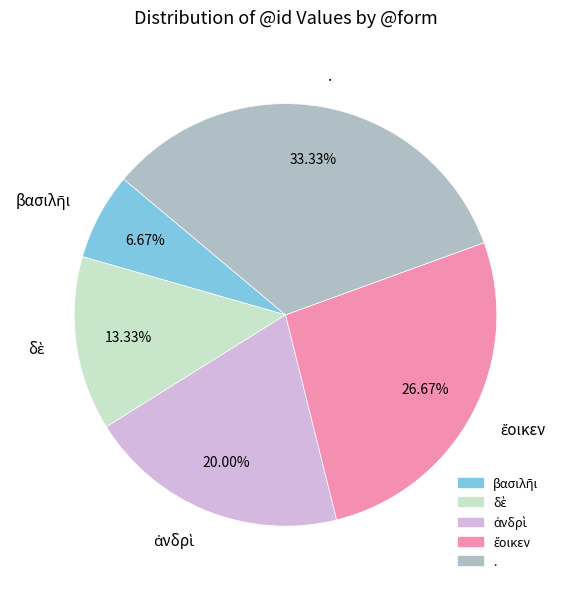

Which category has the biggest portion of the pie?

.